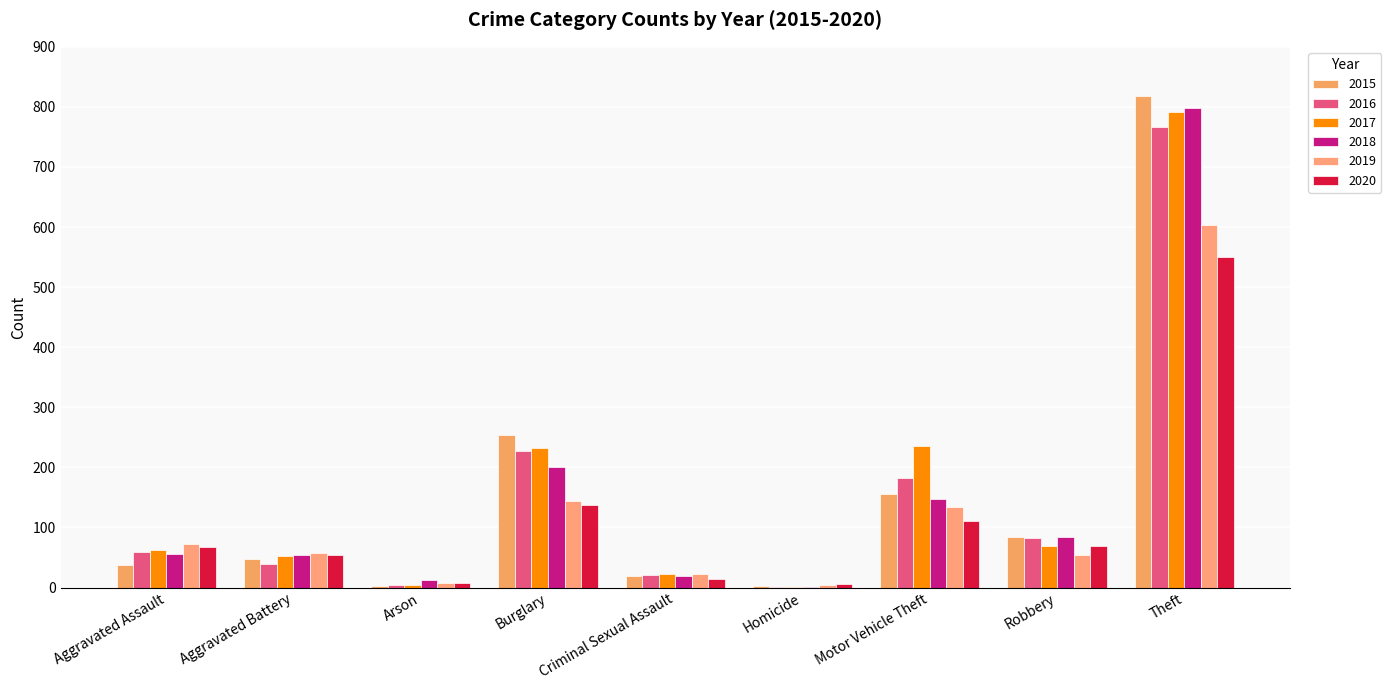

Which series has the largest range (max minus min)?

2015